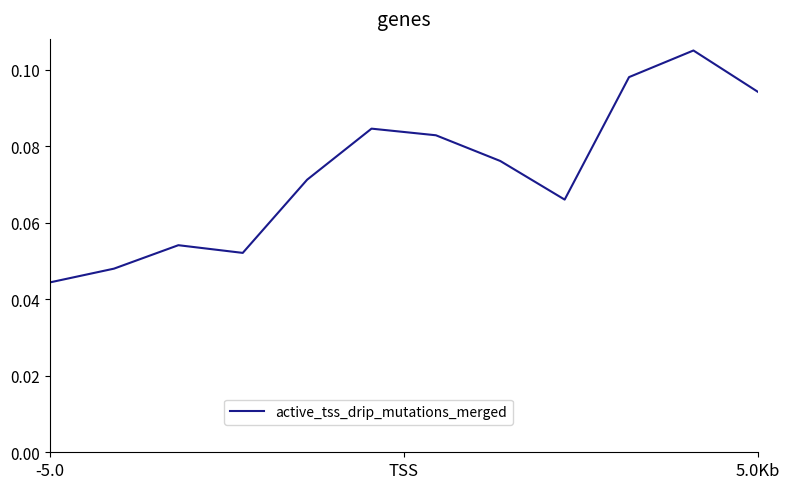

At which category does the chart reach its minimum across all series?

-5.0